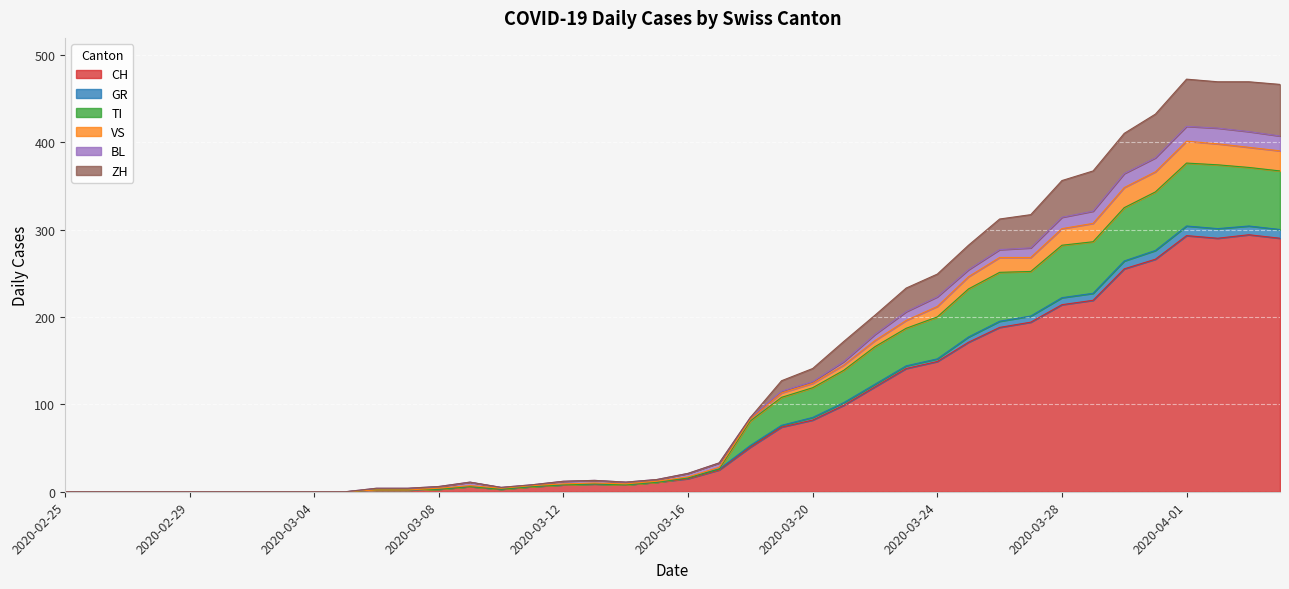

The value of CH at 2020-02-25 is 0. True or false?

True